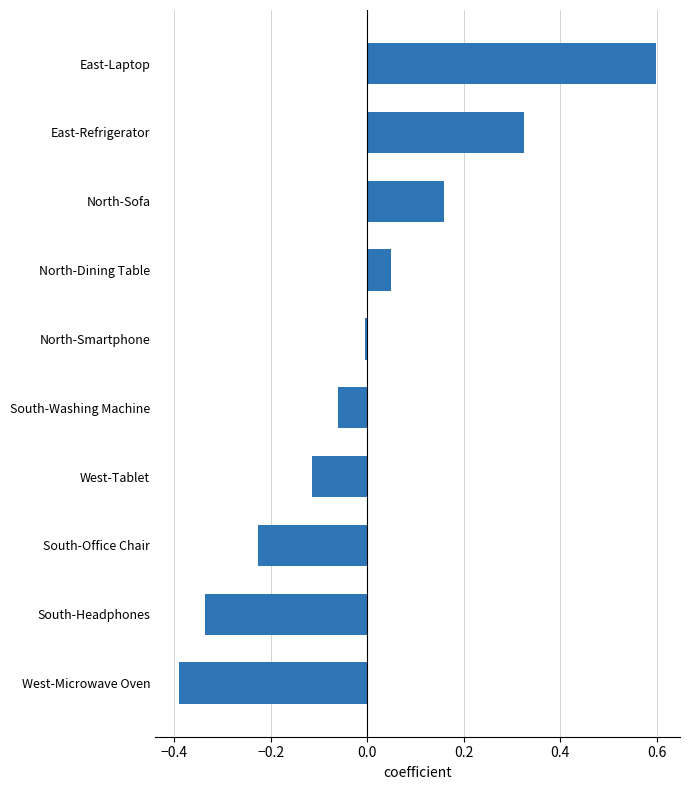

What is the greatest value displayed?

0.6